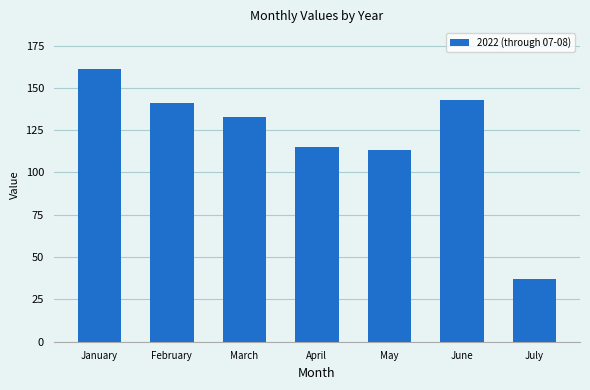

True or false: the data shows 245 at June.

False